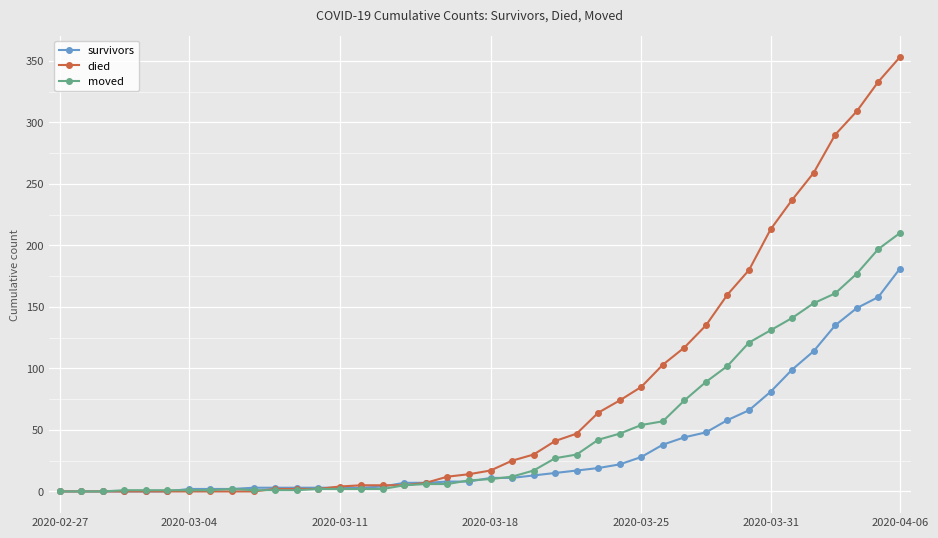

What is the highest value of the moved series?

210